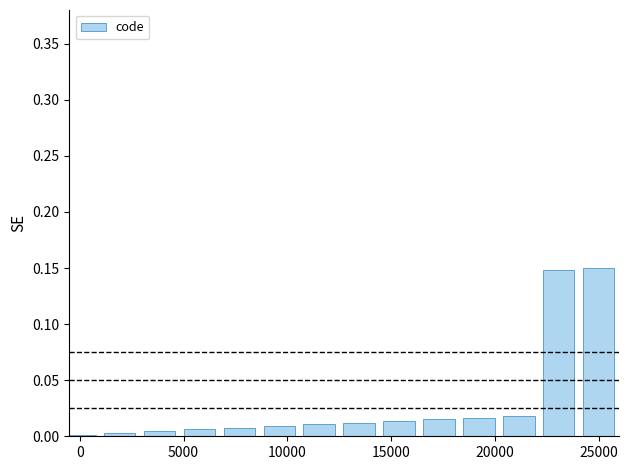

What is the sum of all values?

0.4